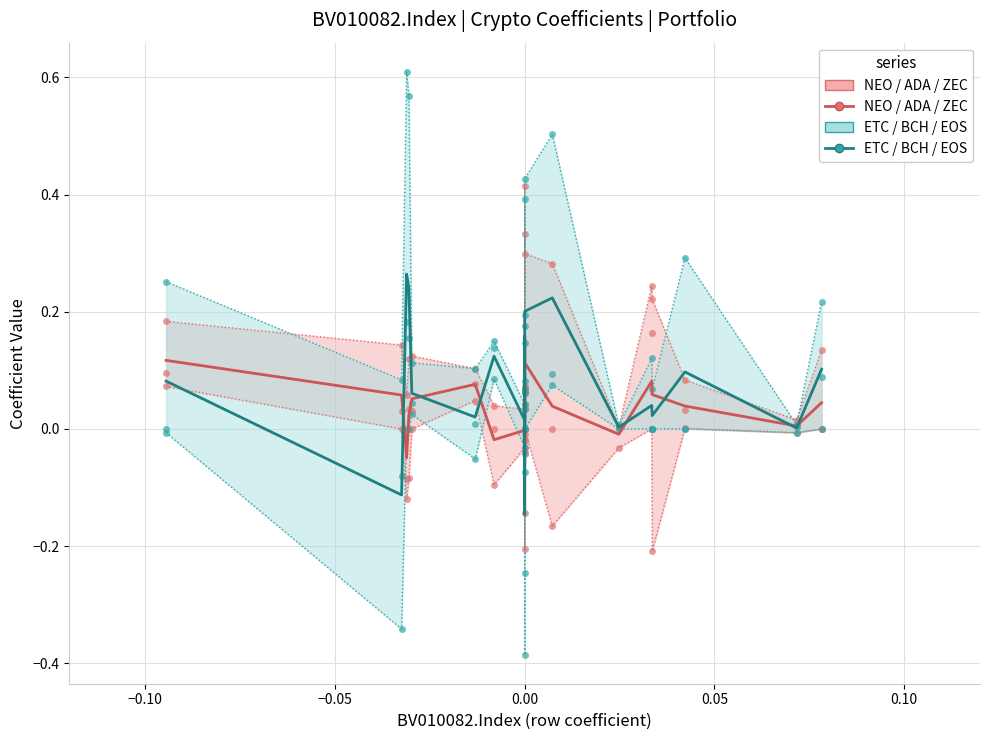

Which series has the largest total across all categories?

ETC / BCH / EOS (teal group)